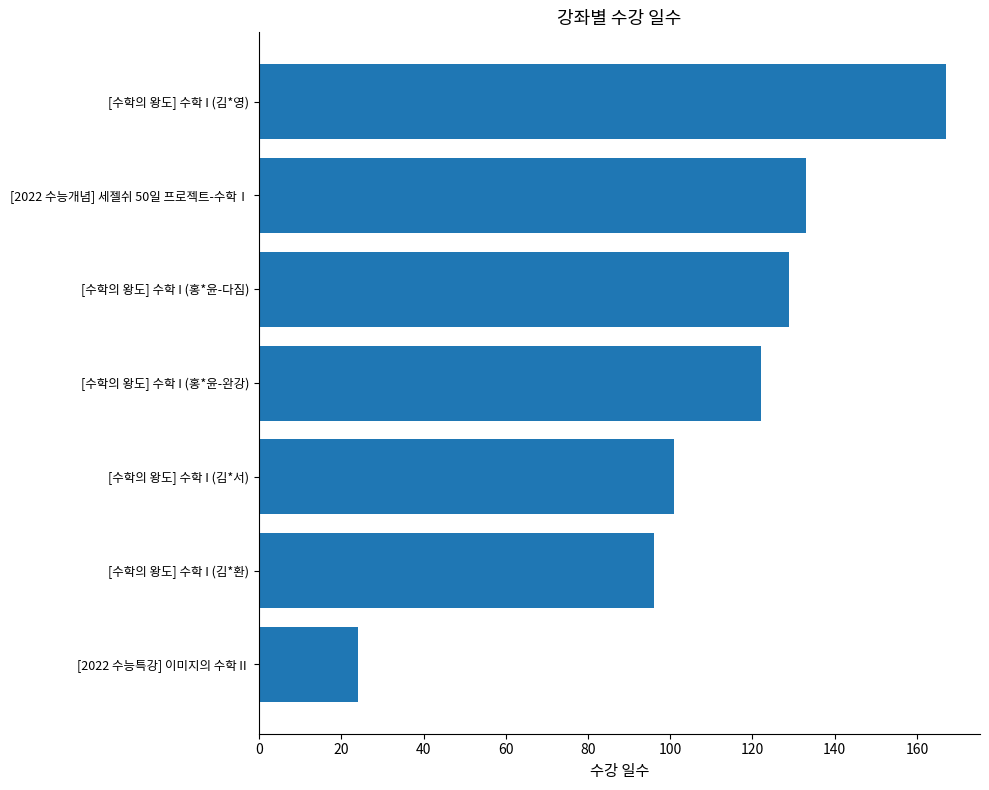

Between [2022 수능개념] 세젤쉬 50일 프로젝트-수학Ⅰ and [수학의 왕도] 수학 I (홍*윤-다짐), which is larger?

[2022 수능개념] 세젤쉬 50일 프로젝트-수학Ⅰ